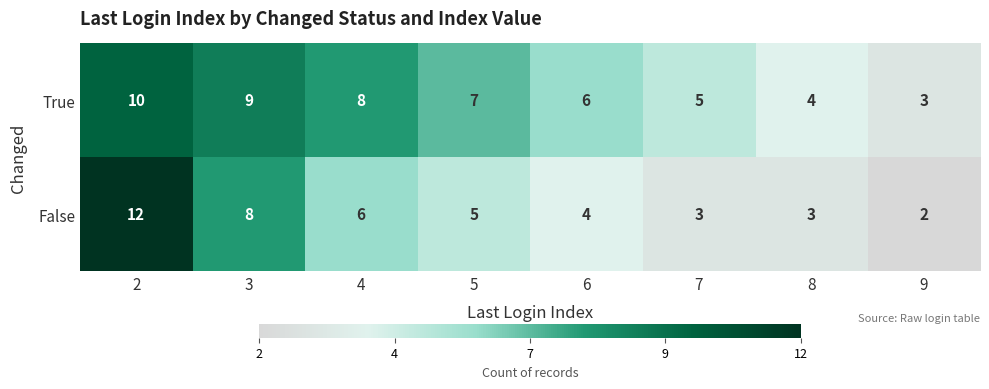

Is it true that False equals 3 at 4?

False